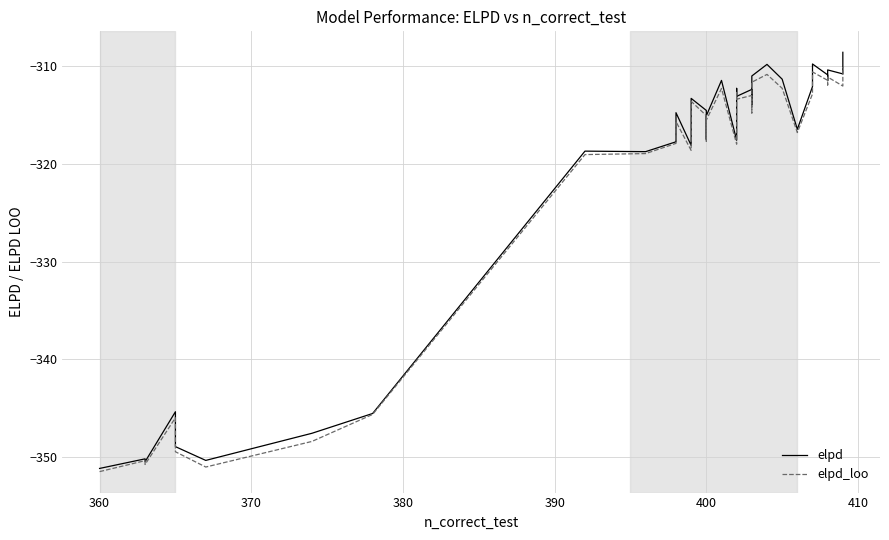

The value of elpd_loo at 24 is -168.5. True or false?

False